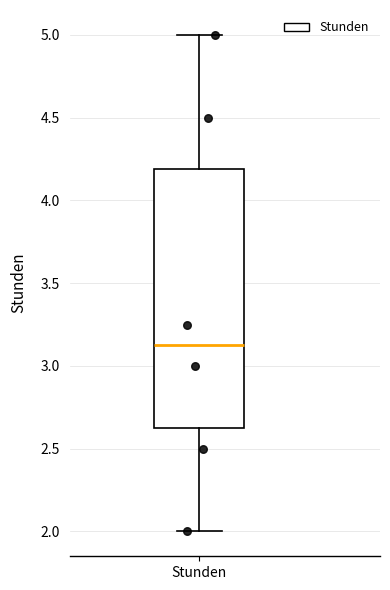

Read this box plot against the y-axis: the position of the median line, the range covered by the box, and the ends of both whiskers. The values are not printed on the chart, so give them approximately, as read against the axis.

median 3.15, box 2.65 to 4.20, whiskers 2.00 to 5.00